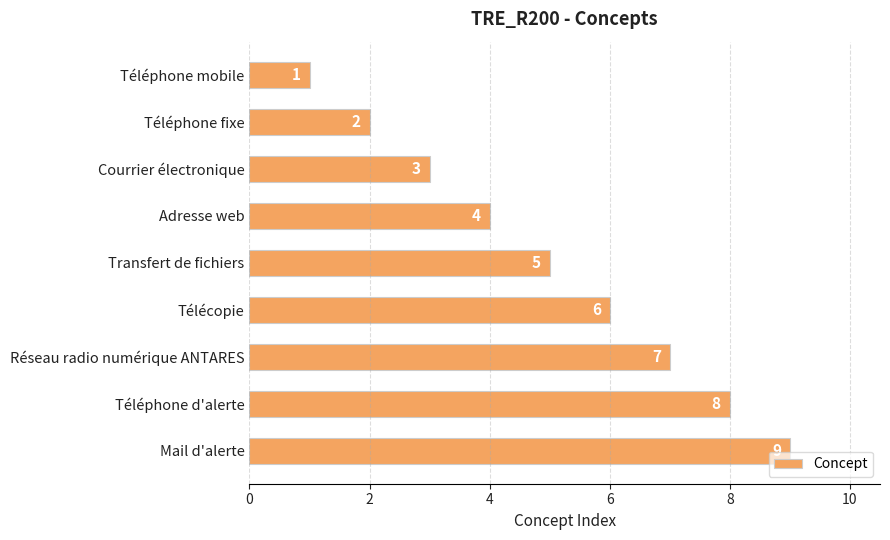

What is the maximum value shown in the chart?

9